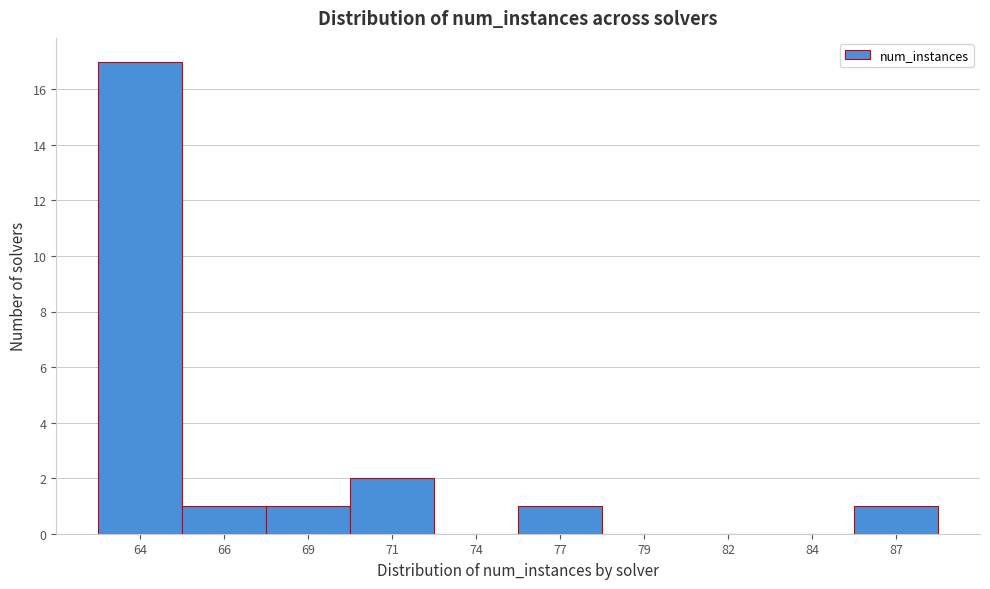

Reading left to right, transcribe all the data shown in this chart.

64=17	66=1	69=1	71=2	74=0	77=1	79=0	82=0	84=0	87=1